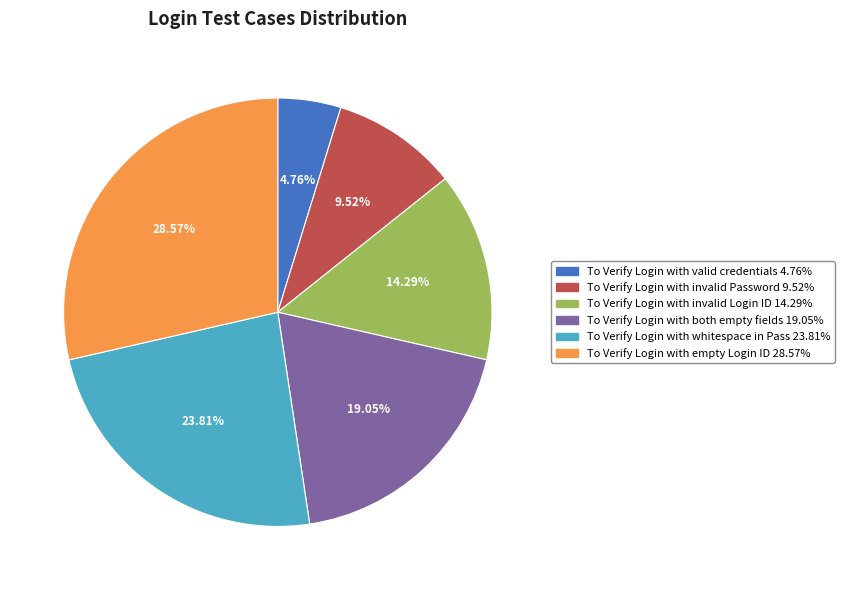

Between To Verify Login with whitespace in Pass and To Verify Login with valid credentials, which is larger?

To Verify Login with whitespace in Pass